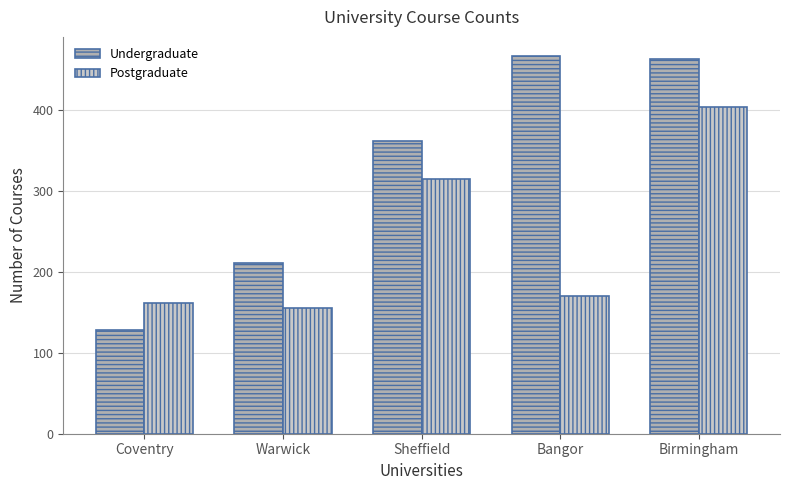

Rank the series by their maximum value, from highest to lowest.

Undergraduate, Postgraduate